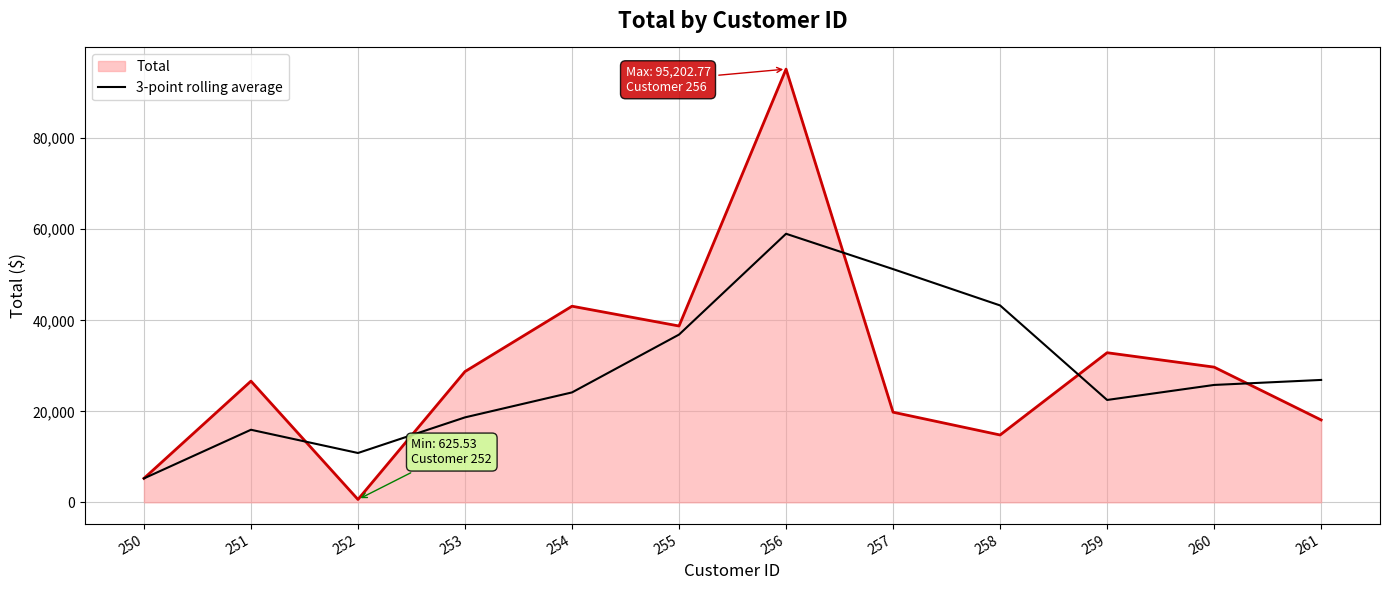

What is the lowest value of the 3-point rolling average series?

5255.2